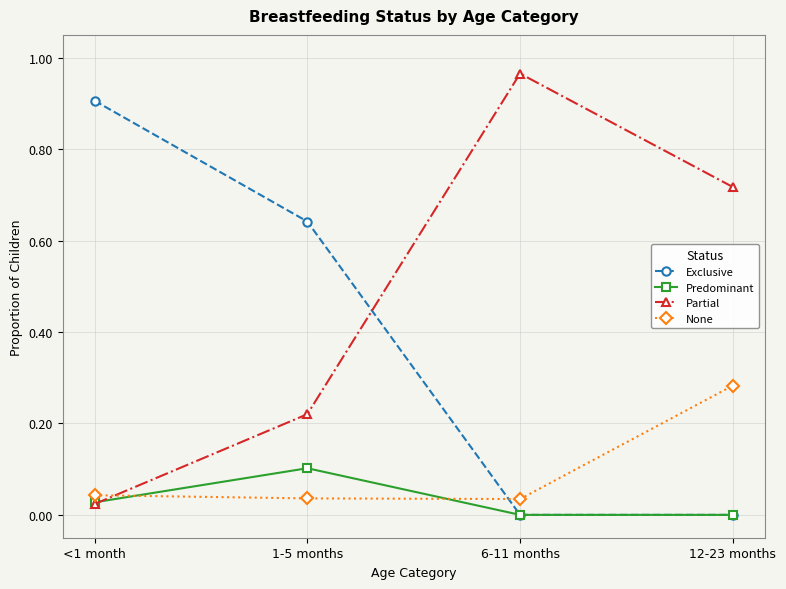

What is the difference between the maximum and minimum values in the Exclusive series?

0.9